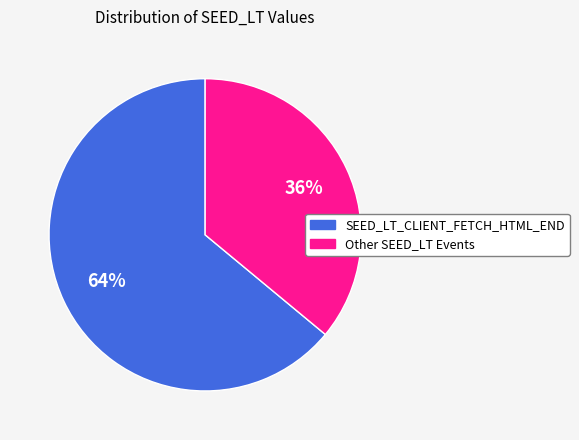

Is there a majority slice in this chart?

Yes